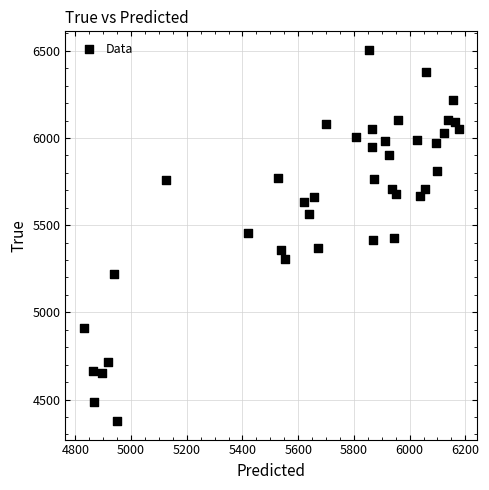

Count the number of points in this scatter plot.

40